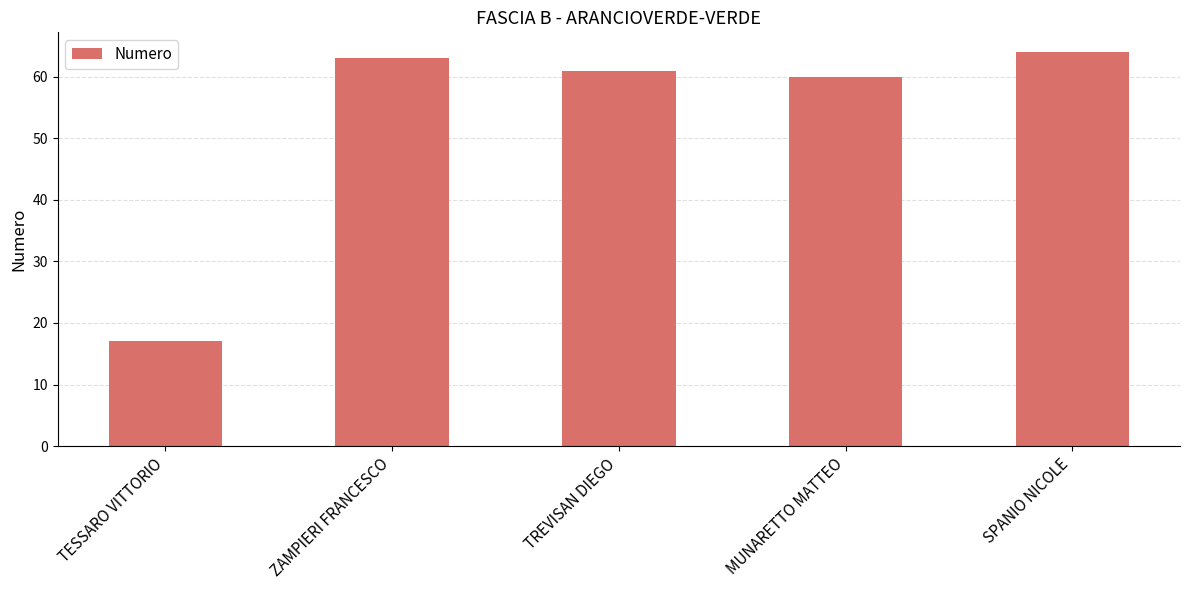

What is the sum of all values?

265